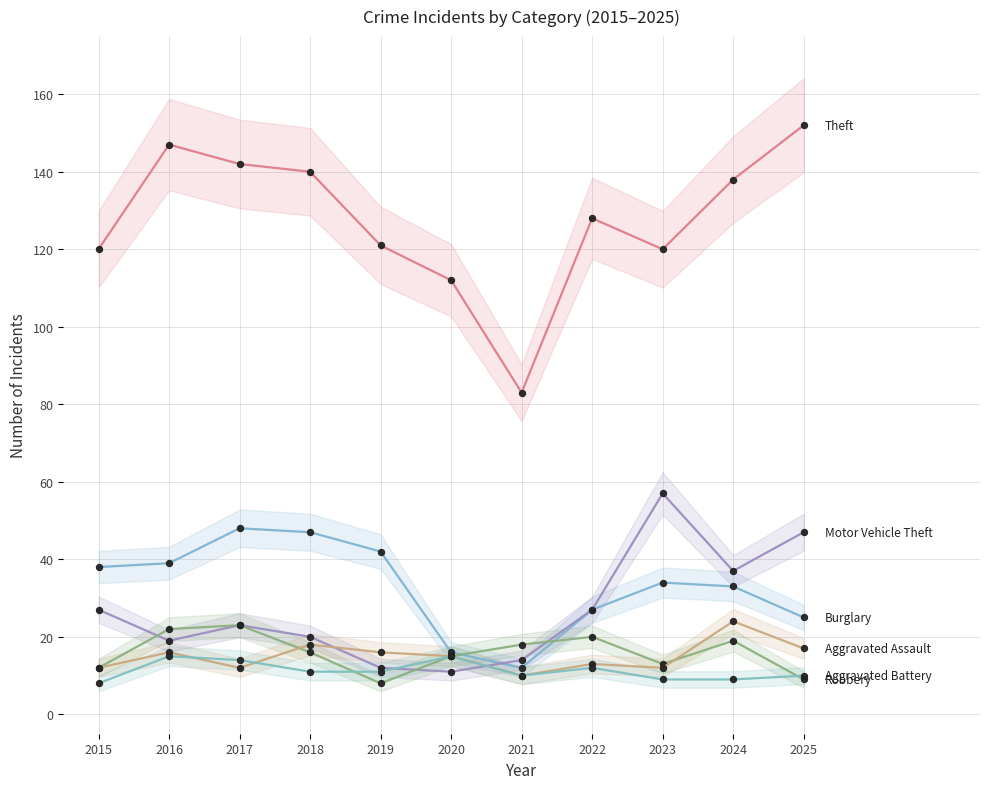

Count the number of data series in this chart.

6